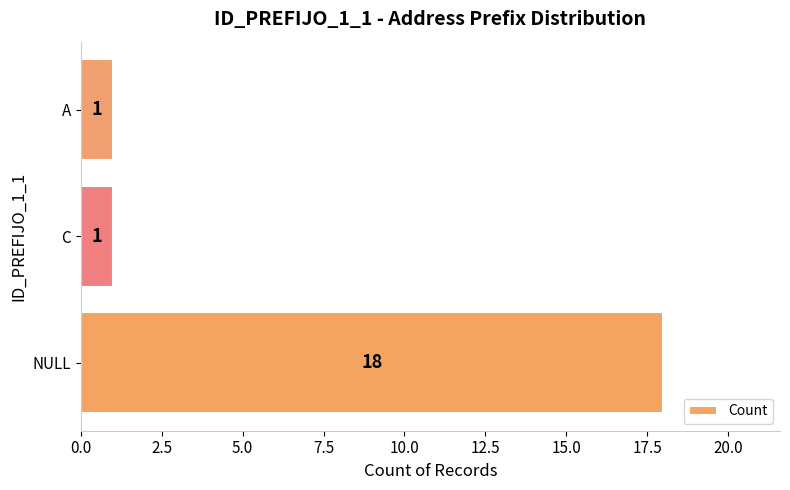

What is the sum of all values?

20